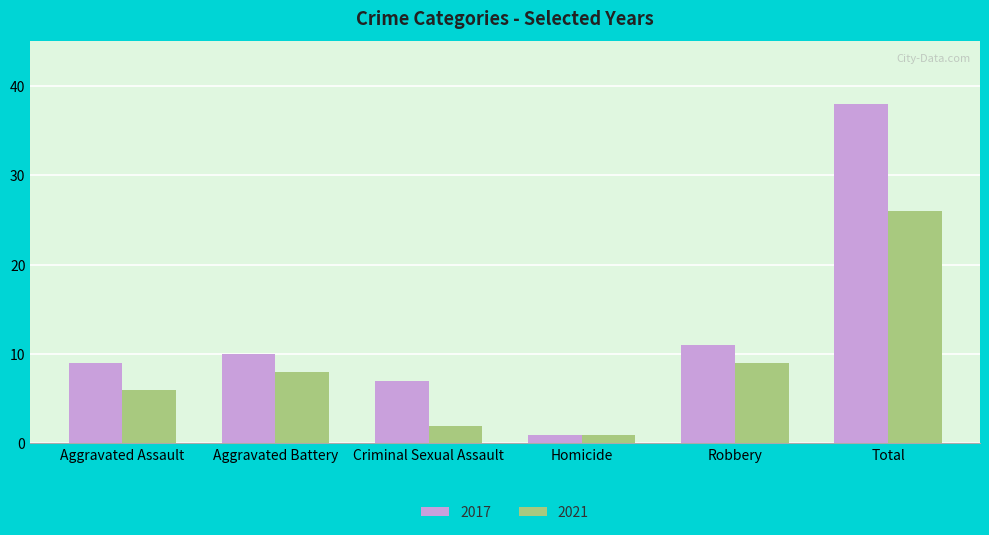

What is the maximum value for 2021?

26